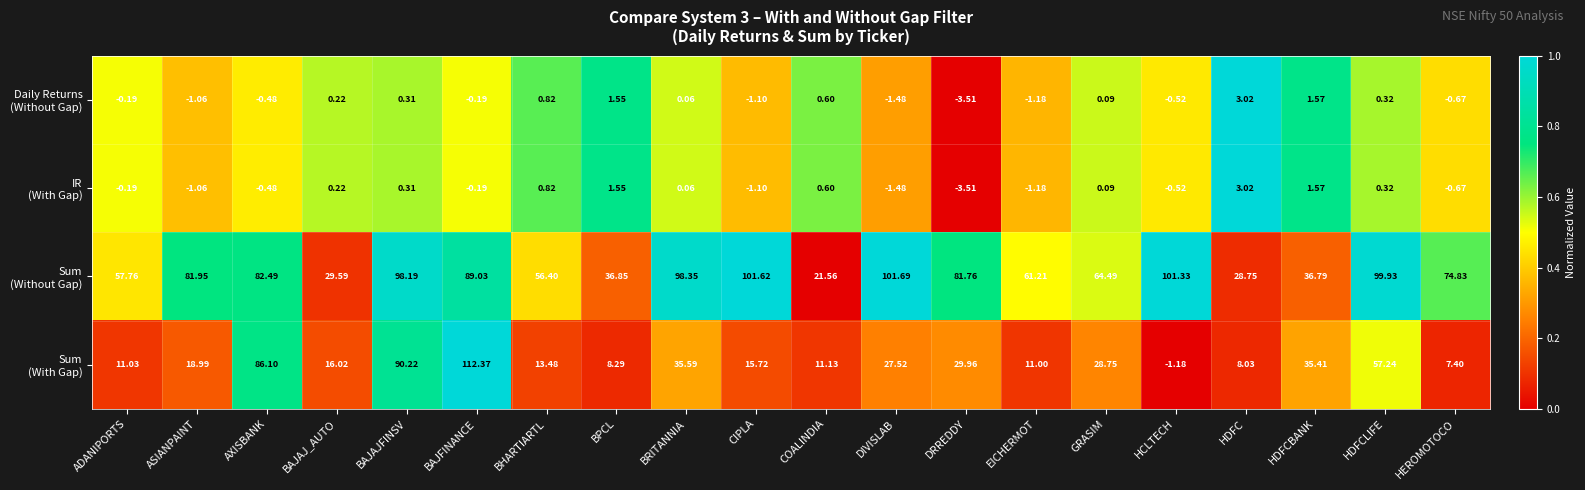

Which label corresponds to the largest value in the chart?

BAJFINANCE